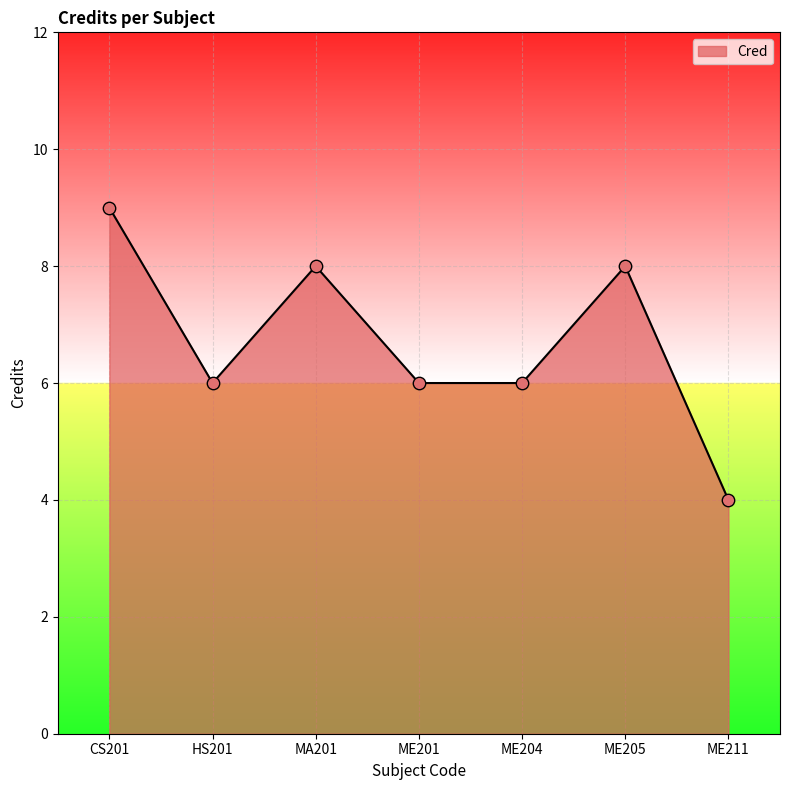

What is the change in value from ME201 to ME211?

-2